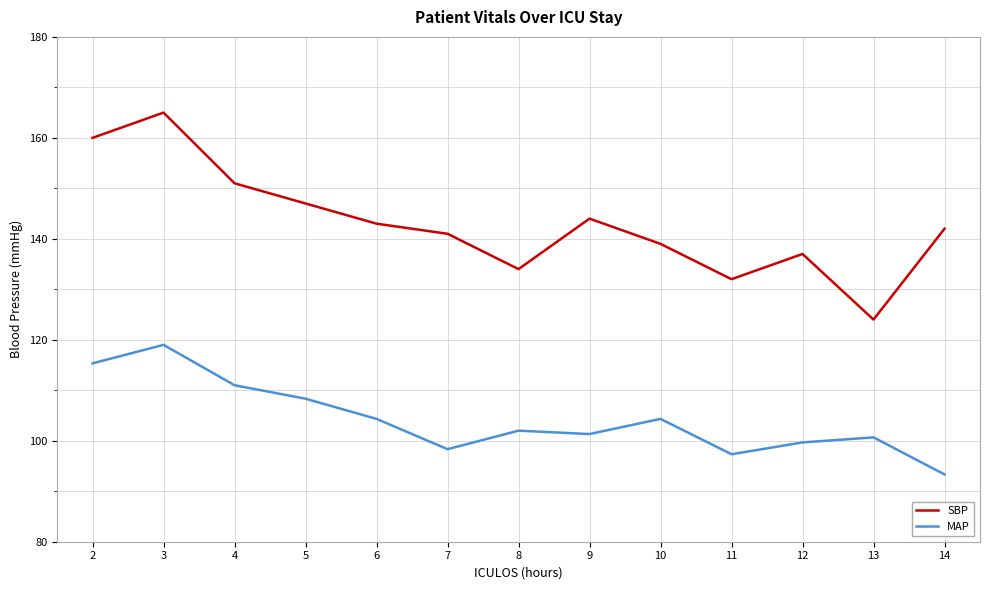

Reading left to right, extract all data points from this chart.

SBP: 160.0	165.0	151.0	147.0	143.0	141.0	134.0	144.0	139.0	132.0	137.0	124.0	142.0
MAP: 115.3	119.0	111.0	108.3	104.3	98.3	102.0	101.3	104.3	97.3	99.7	100.7	93.3